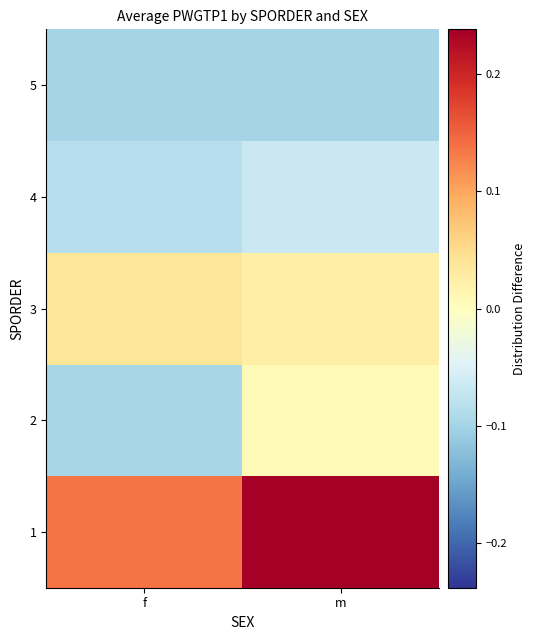

Reading right to left, what are all the values shown in this chart?

1: m=0.2	f=0.1
2: m=0.0	f=-0.1
3: m=0.0	f=0.0
4: m=-0.1	f=-0.1
5: m=-0.1	f=-0.1